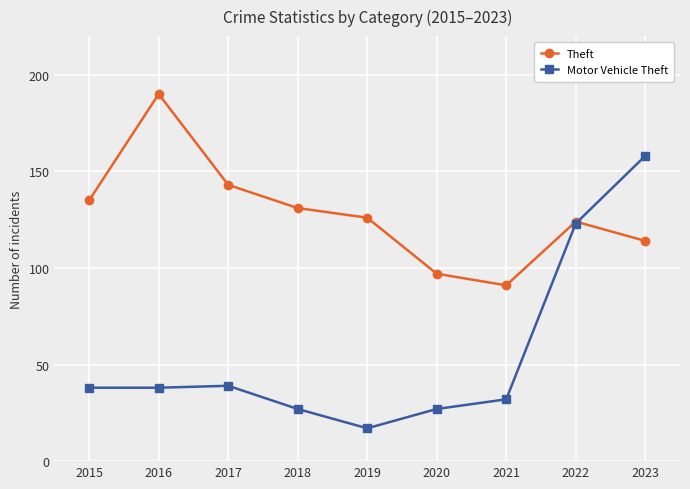

True or false: Motor Vehicle Theft has more than 2 points higher than both neighbors.

False